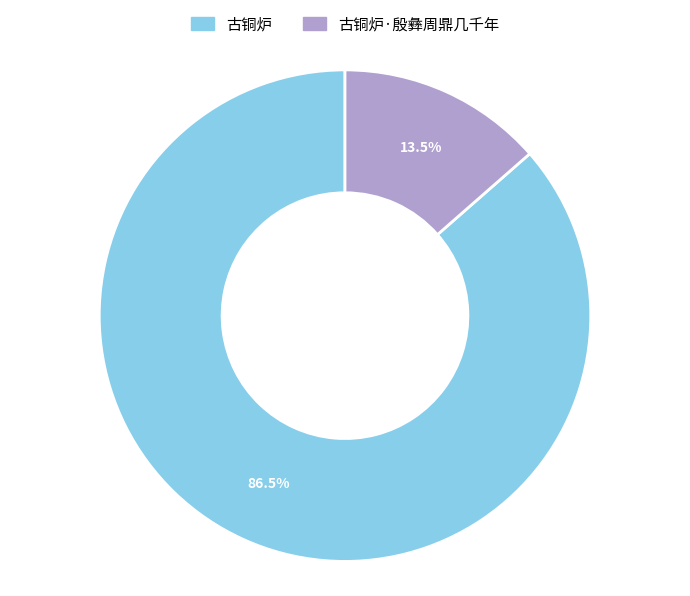

Which slice is the largest?

古铜炉